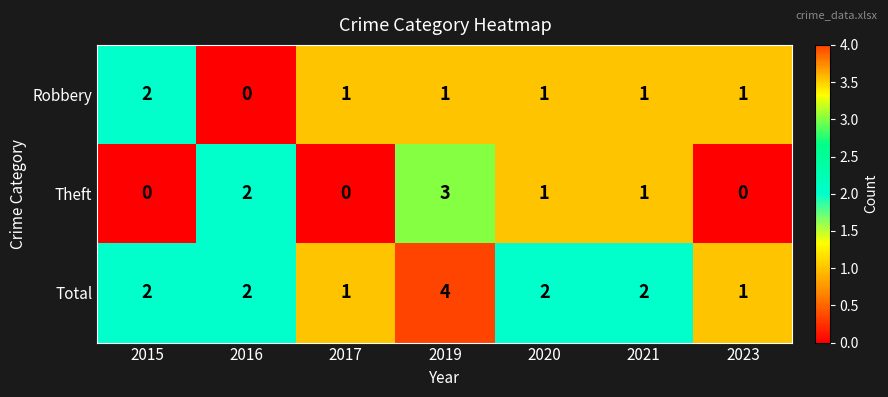

Reading left to right, what are all the values shown in this chart?

Robbery: 2	0	1	1	1	1	1
Theft: 0	2	0	3	1	1	0
Total: 2	2	1	4	2	2	1